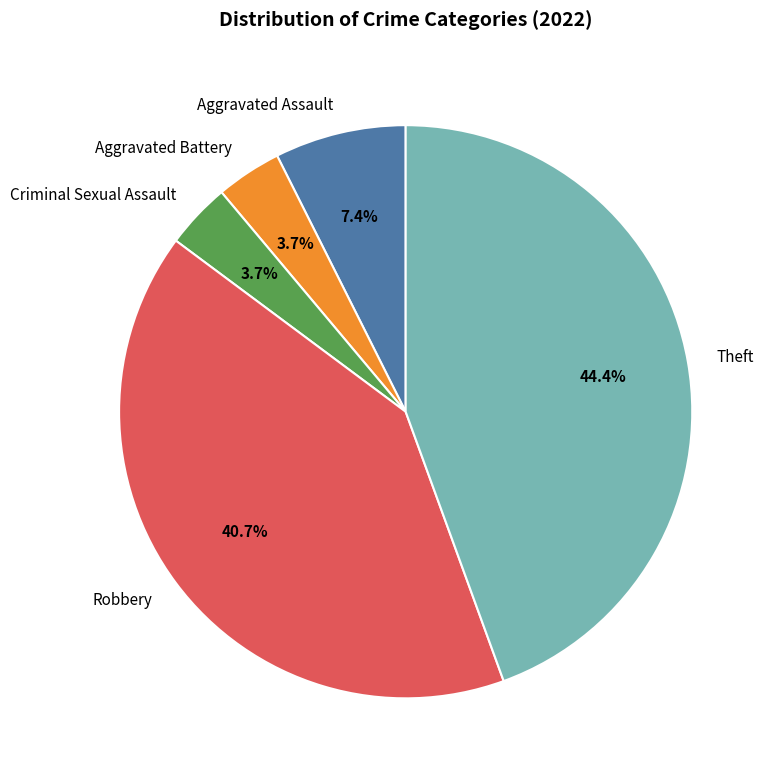

Combined, do Robbery and Theft account for over 50%?

Yes